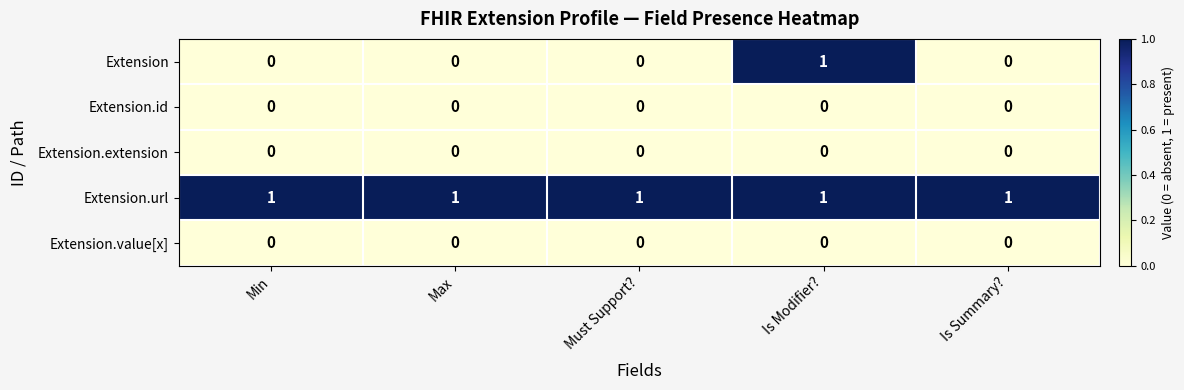

At how many categories does at least one series exceed 0?

5